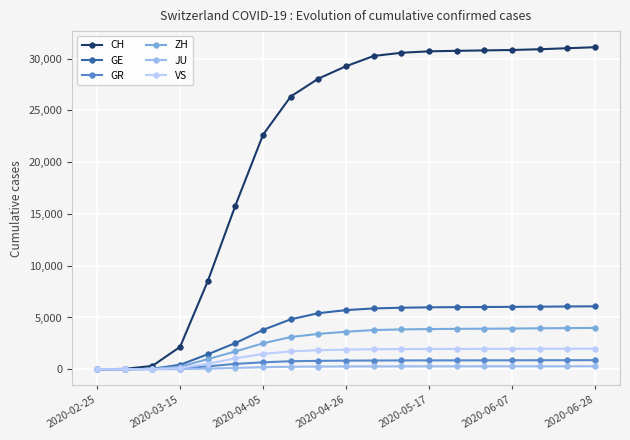

What is the highest value of the GR series?

879